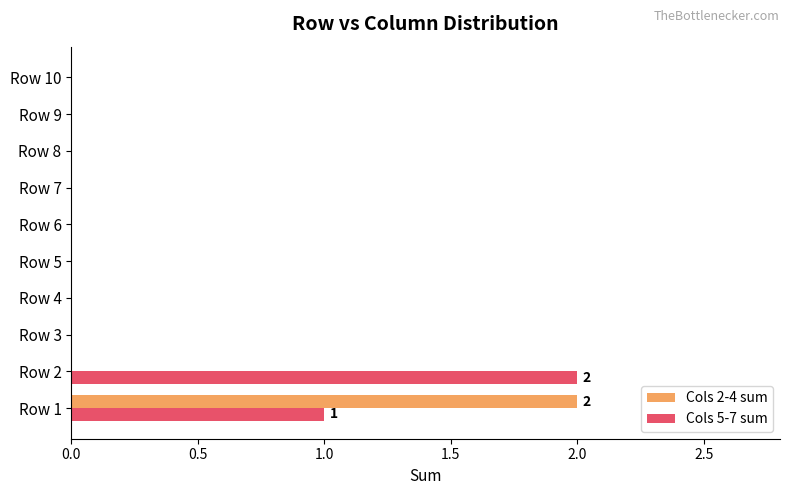

Is the value of Cols 2-4 sum at Row 3 greater than the value of Cols 5-7 sum at Row 1?

No